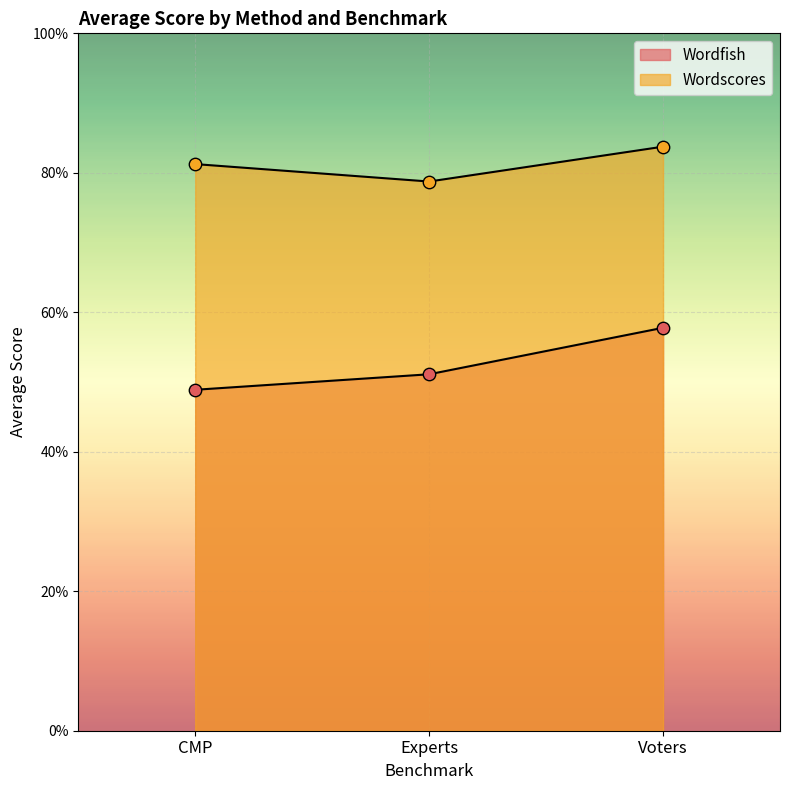

What are all the series names shown in the legend?

Wordfish, Wordscores